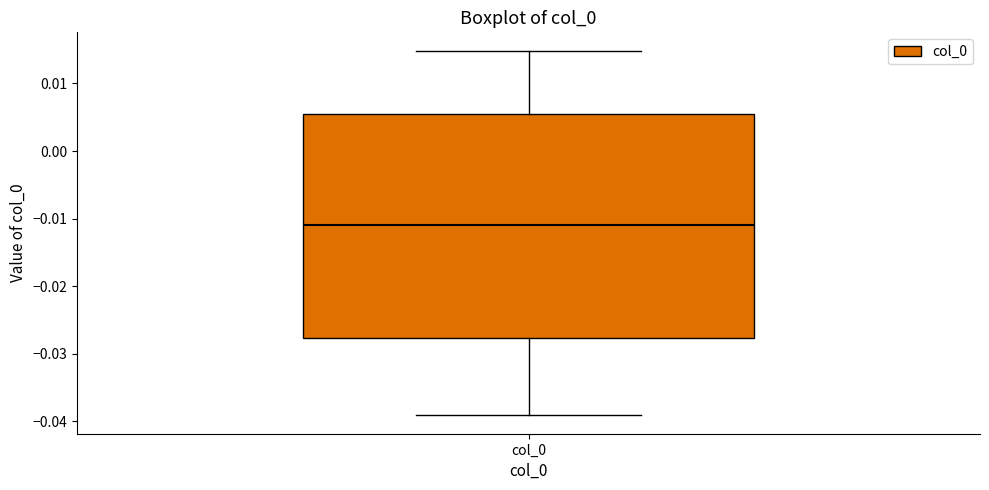

Read this box plot against the y-axis: the position of the median line, the range covered by the box, and the ends of both whiskers. The values are not printed on the chart, so give them approximately, as read against the axis.

median -0.011, box -0.028 to 0.006, whiskers -0.039 to 0.015